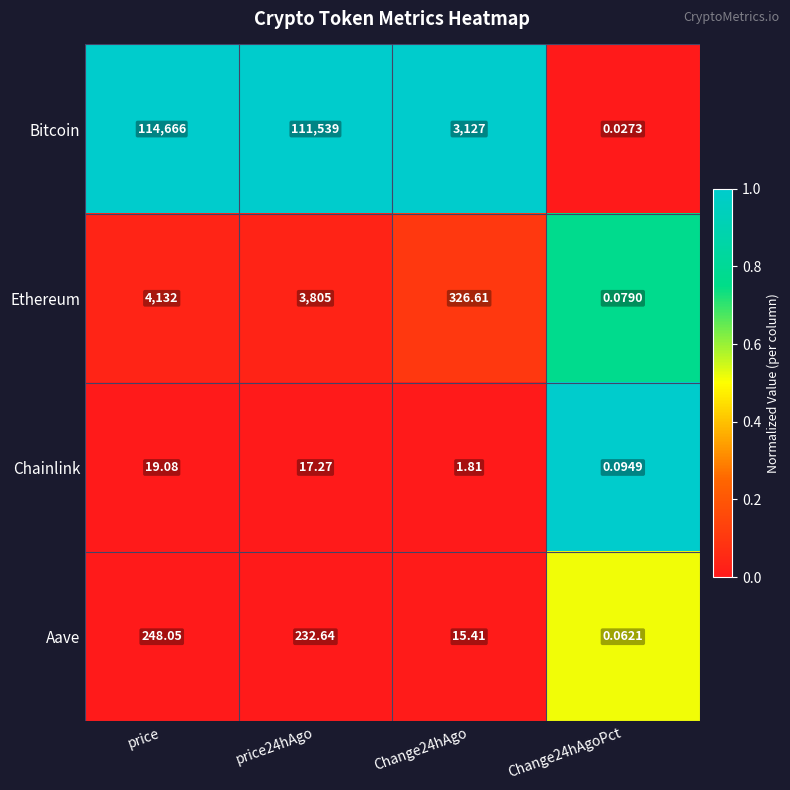

At which label does Ethereum reach its peak?

price